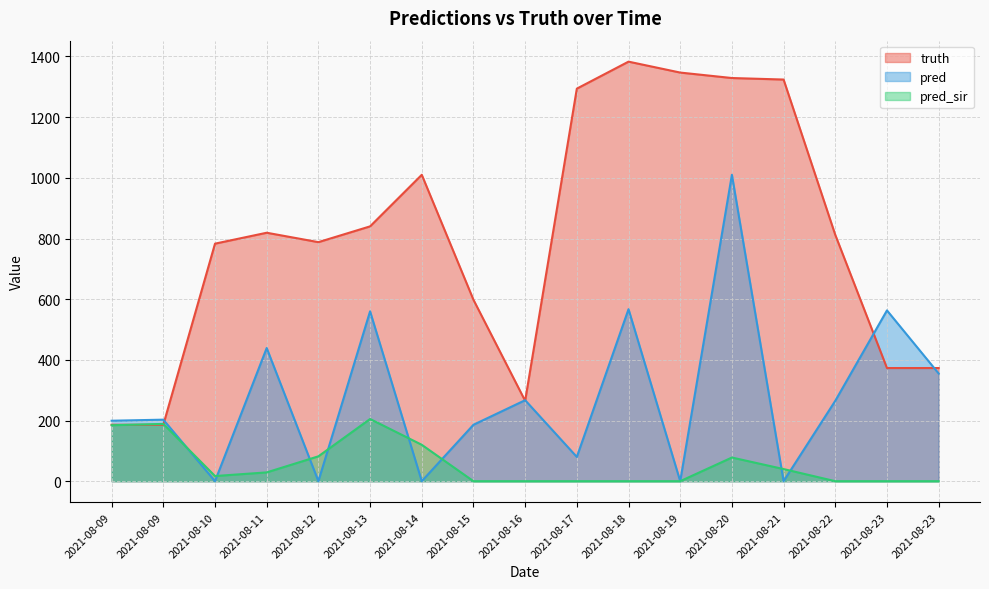

At which category is the sum across all series the highest?

2021-08-20